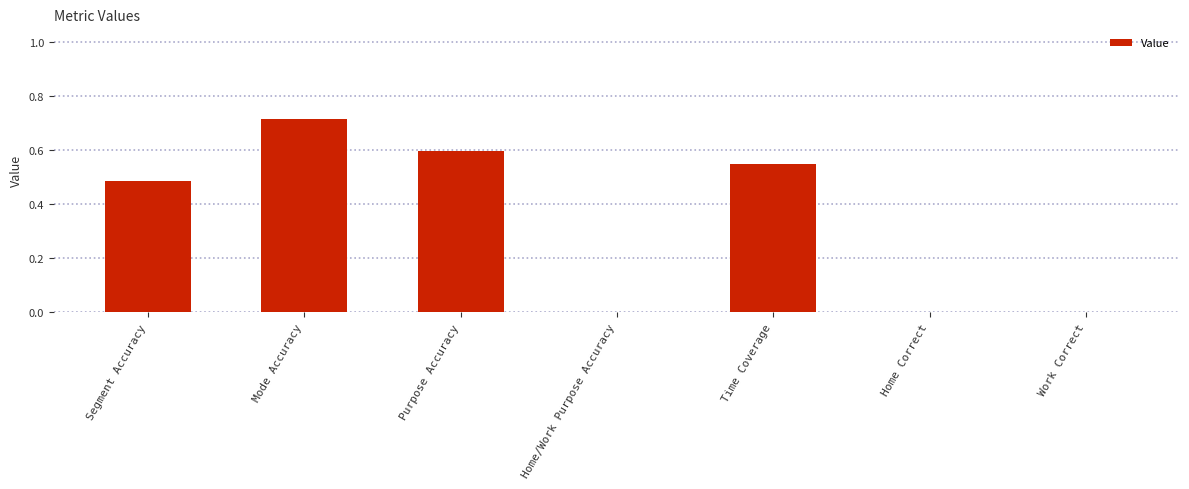

The chart shows a value of -0.3 at Home Correct. True or false?

False